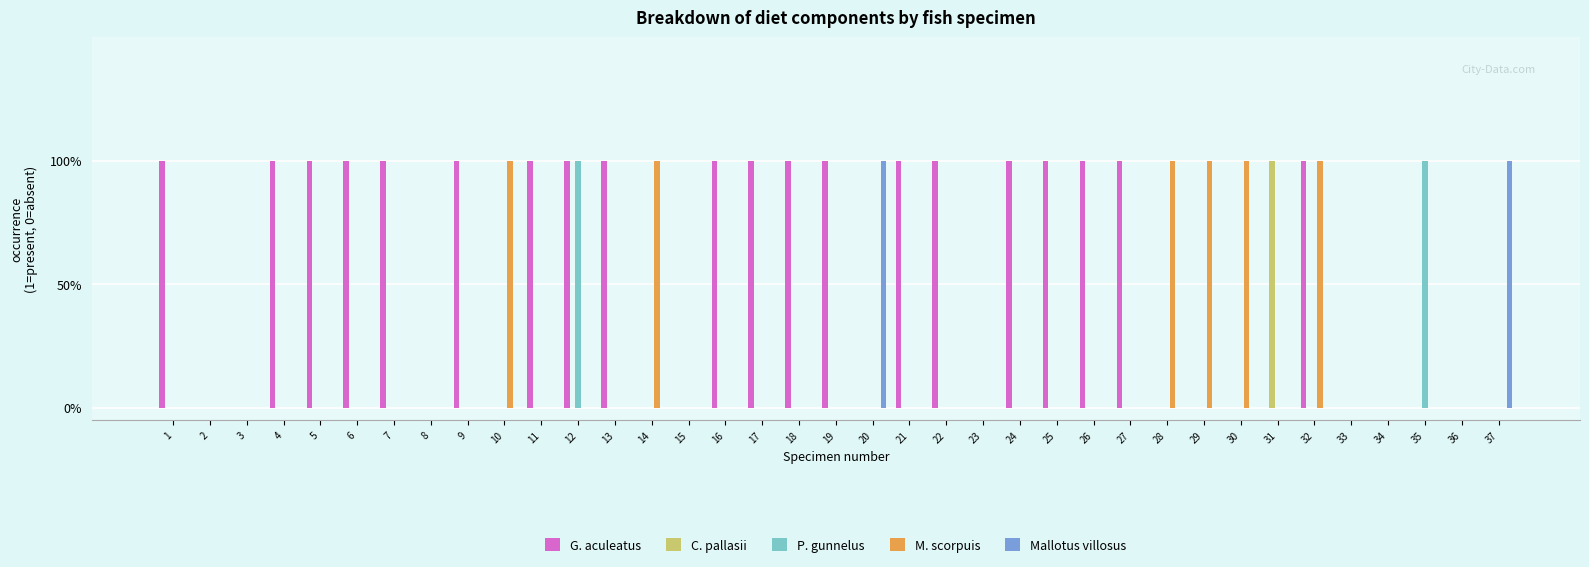

What are all the series names shown in the legend?

G. aculeatus, C. pallasii, P. gunnelus, M. scorpuis, Mallotus villosus